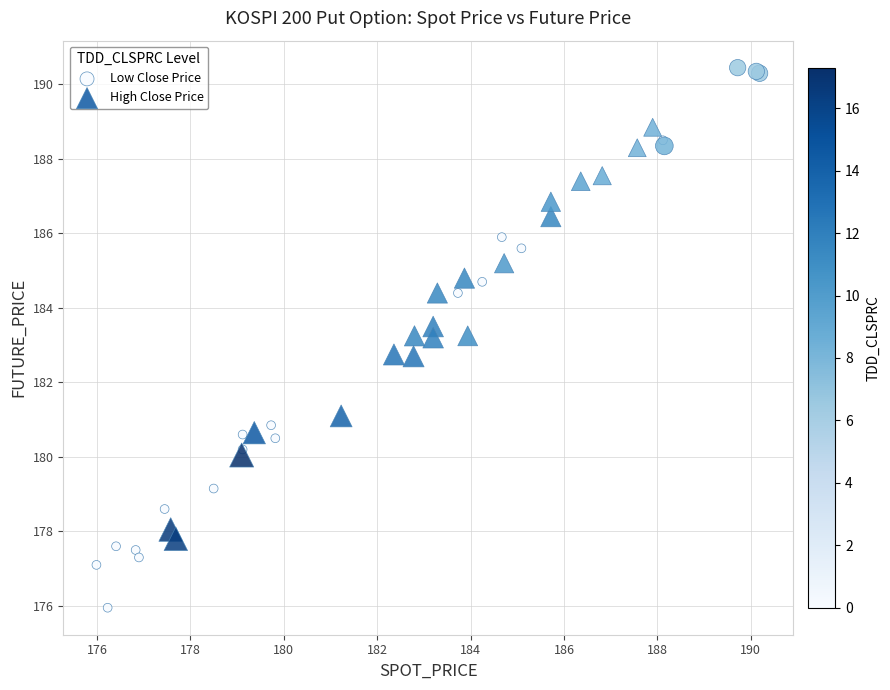

Which series contains the lowest Y value?

Low Close Price